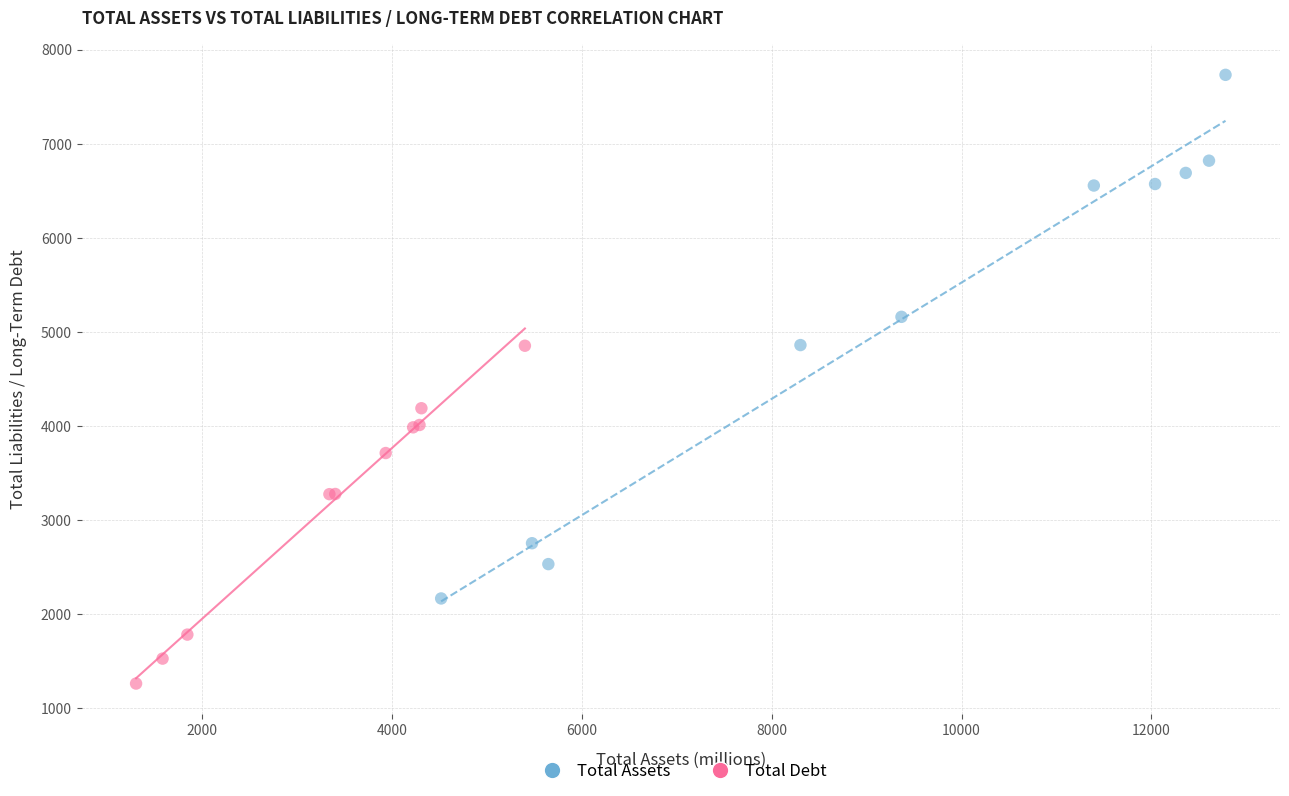

Which series reaches the minimum Y coordinate?

Total Debt